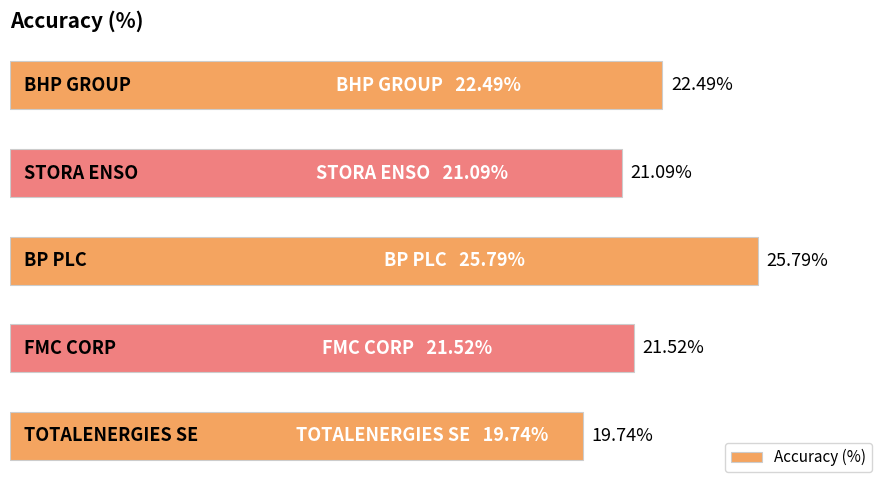

Does the chart contain any negative values?

No